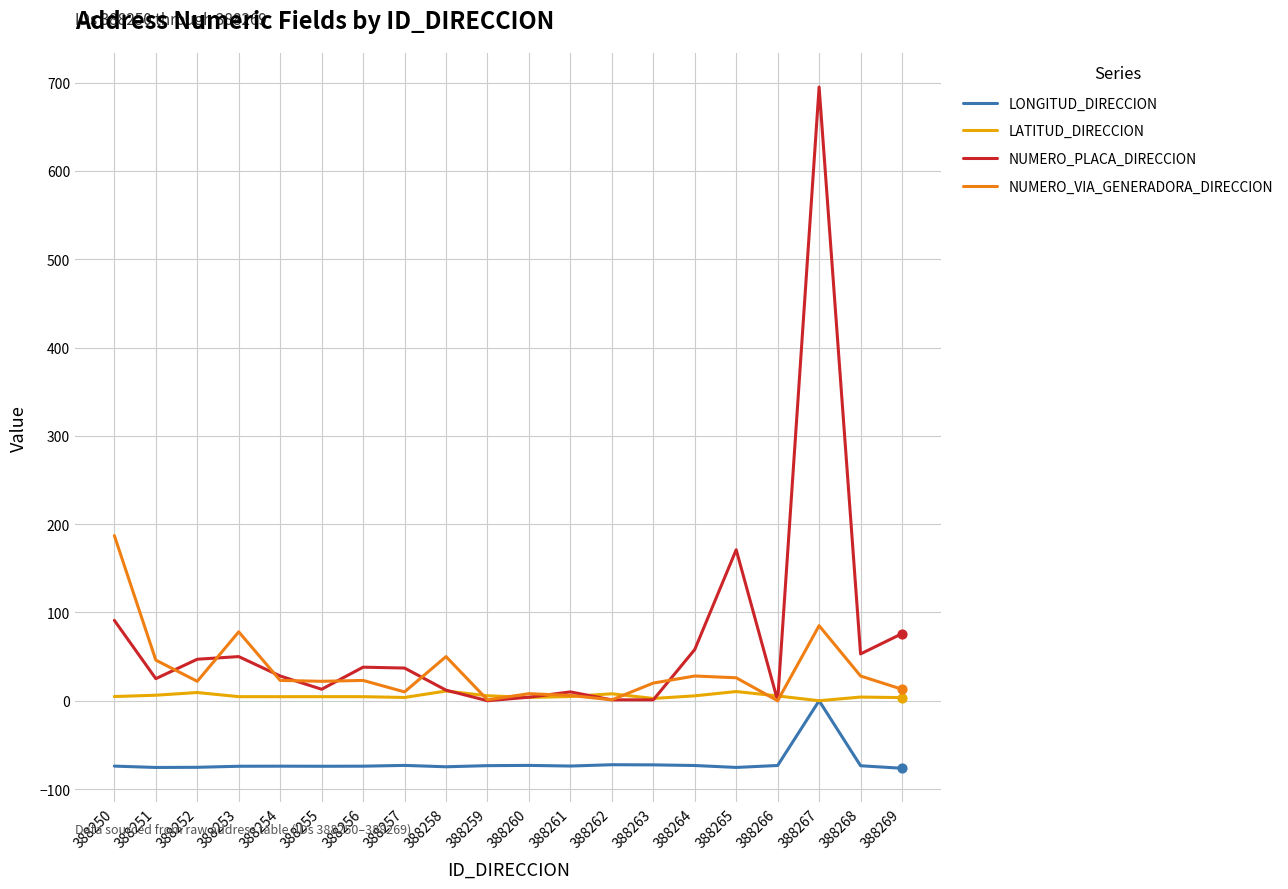

What is the total value across all series at 388254?

-18.5